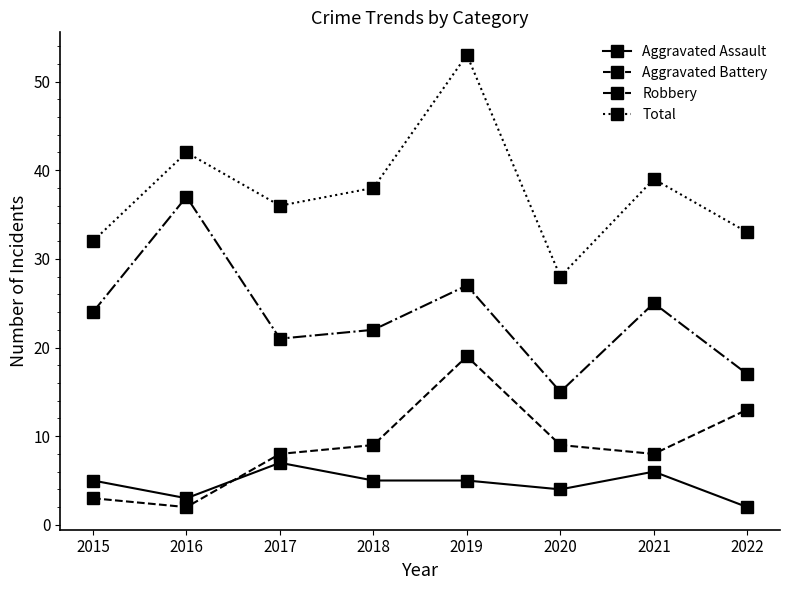

What are all the series names shown in the legend?

Aggravated Assault, Aggravated Battery, Robbery, Total